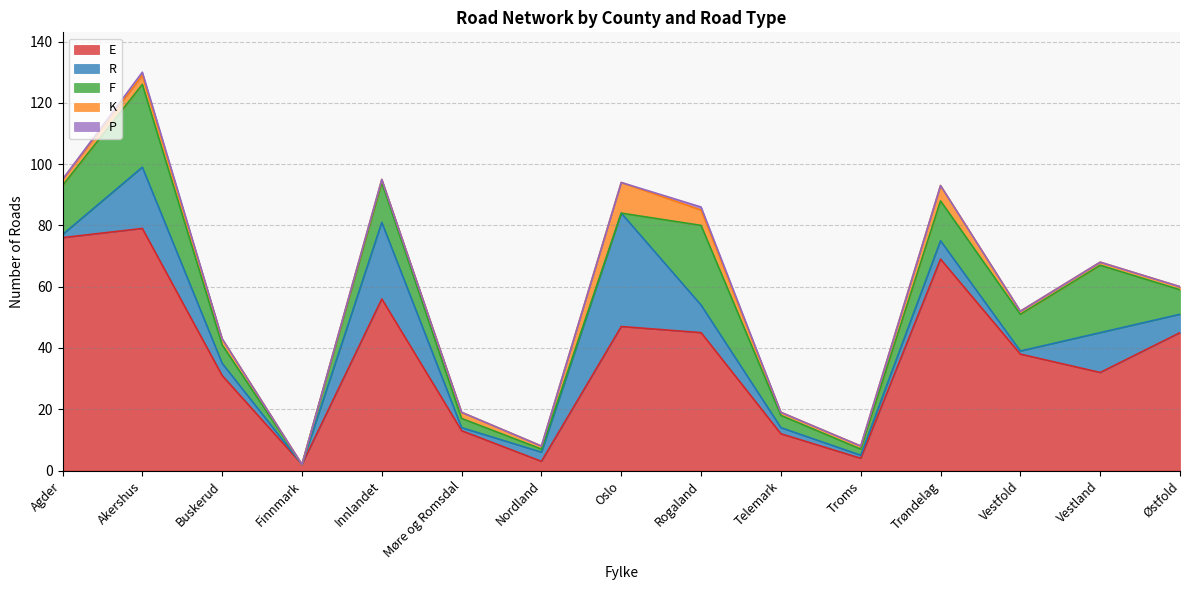

The value of F at Telemark is 7. True or false?

False